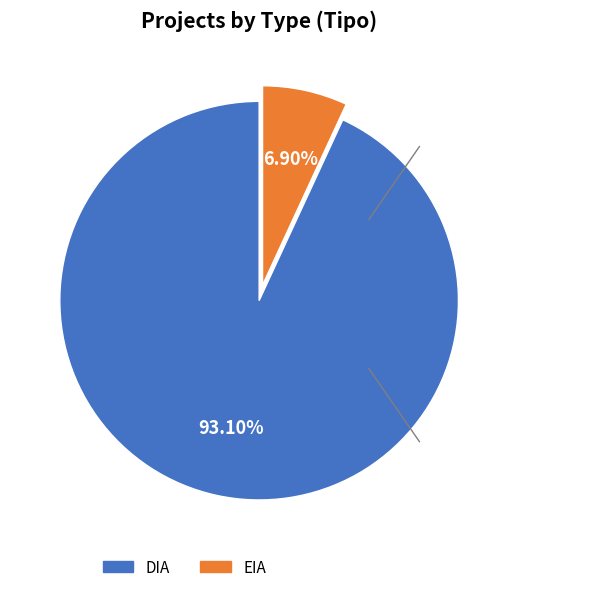

Rank the categories by value from highest to lowest.

DIA, EIA